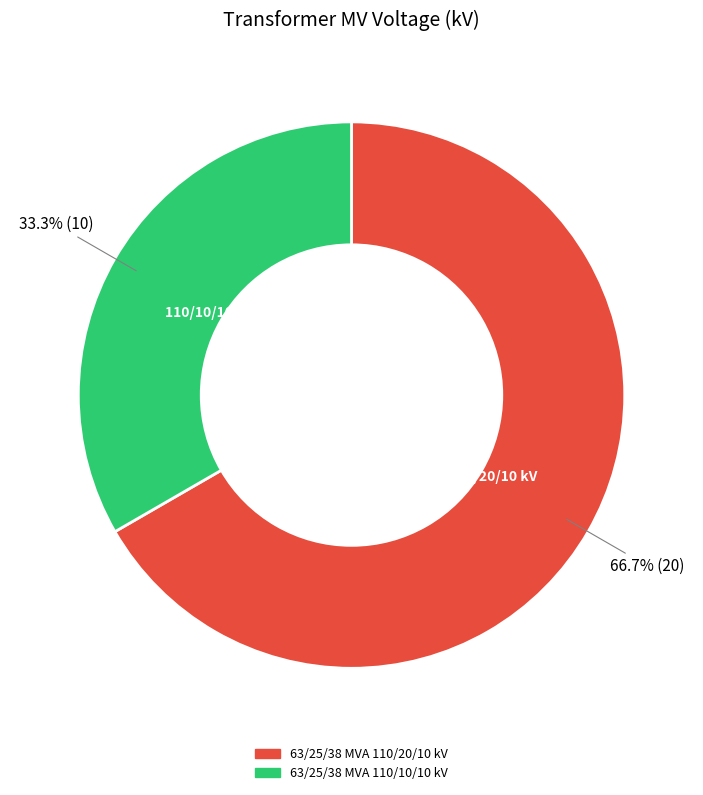

Which category has the smallest portion of the pie?

63/25/38 MVA 110/10/10 kV